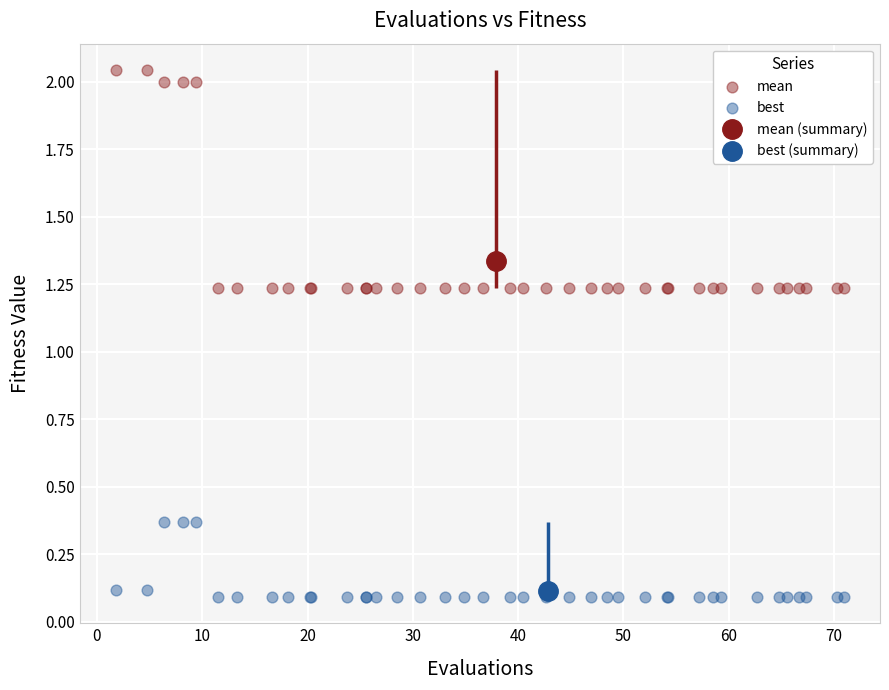

Which series has the largest Y range (max minus min)?

mean